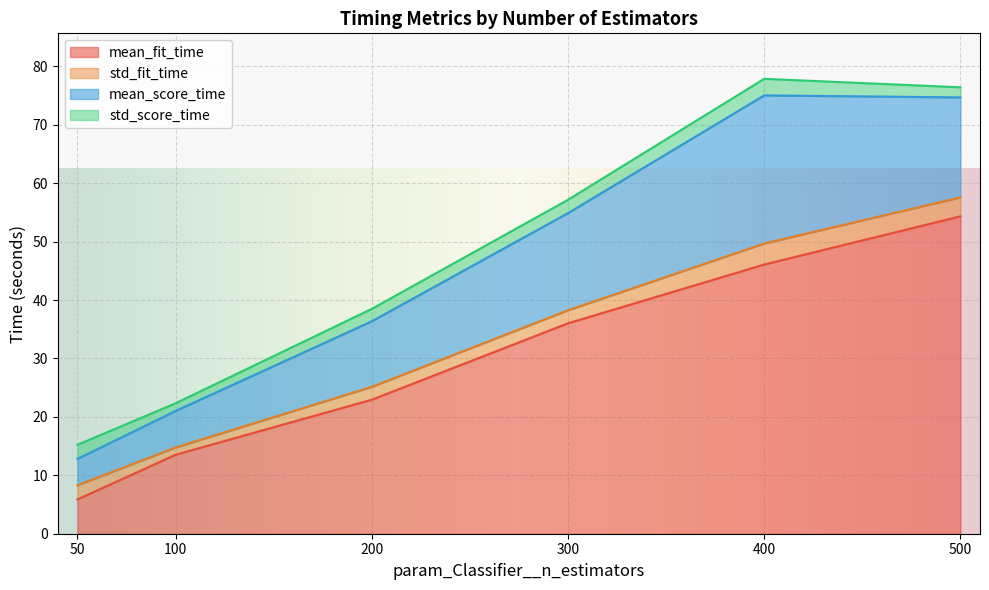

Is the value of mean_score_time at 300 greater than the value of std_score_time at 500?

Yes